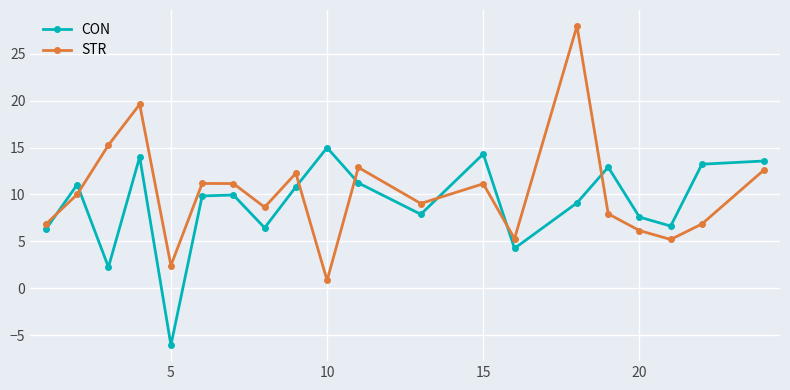

Which series ends up on top after the final intersection of CON and STR?

CON